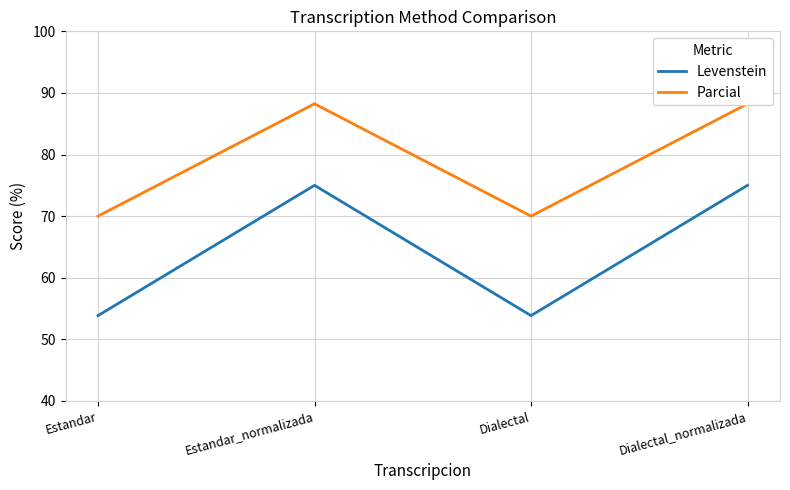

At which category is the sum across all series the highest?

Estandar_normalizada